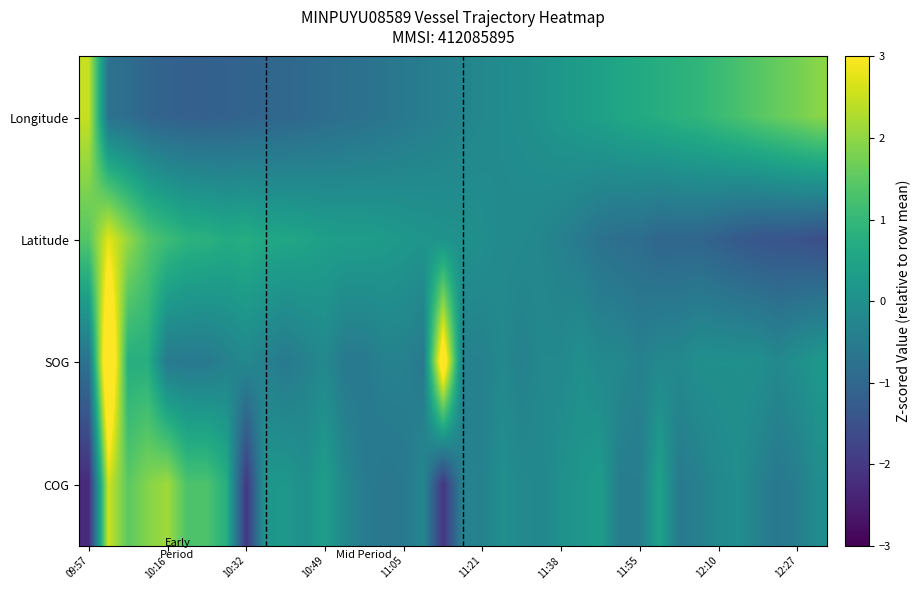

Reading left to right, list all the values displayed in this chart.

Longitude: 2.5	-0.7	-0.8	-1.0	-1.1	-1.2	-1.2	-1.1	-1.1	-1.0	-1.0	-0.9	-0.8	-0.8	-0.7	-0.7	-0.6	-0.5	-0.4	-0.3	-0.2	-0.1	-0.0	0.1	0.2	0.3	0.4	0.5	0.7	0.7	0.9	0.9	1.1	1.3	1.4	1.6	1.7	1.9
Latitude: 1.4	2.8	2.0	1.4	1.1	0.9	0.8	0.7	0.7	0.6	0.5	0.5	0.4	0.3	0.3	0.3	0.2	0.1	0.1	0.0	-0.0	-0.1	-0.2	-0.2	-0.4	-0.5	-0.7	-0.8	-0.9	-1.0	-1.0	-1.0	-1.2	-1.3	-1.4	-1.4	-1.5	-1.6
SOG: -0.7	4.3	0.8	0.8	-0.6	-0.6	-0.6	-0.4	-0.2	-0.4	-0.6	-0.4	-0.2	-0.6	-0.6	-0.4	-0.4	-0.6	3.7	-0.4	-0.4	-0.2	-0.4	-0.2	-0.2	0.0	-0.2	-0.2	-0.4	-0.2	-0.2	0.0	0.0	0.0	0.0	-0.2	0.0	0.2
COG: -2.3	2.5	1.5	1.9	2.1	1.3	1.3	0.8	-2.0	0.2	0.2	-0.0	0.4	-0.2	-0.5	-0.6	-0.6	-0.2	-2.1	-0.3	-0.4	-0.0	-0.2	-0.2	0.0	0.1	0.3	-0.5	-0.4	0.5	-0.5	-0.4	-0.2	-0.0	-0.3	-0.6	-0.4	-0.1